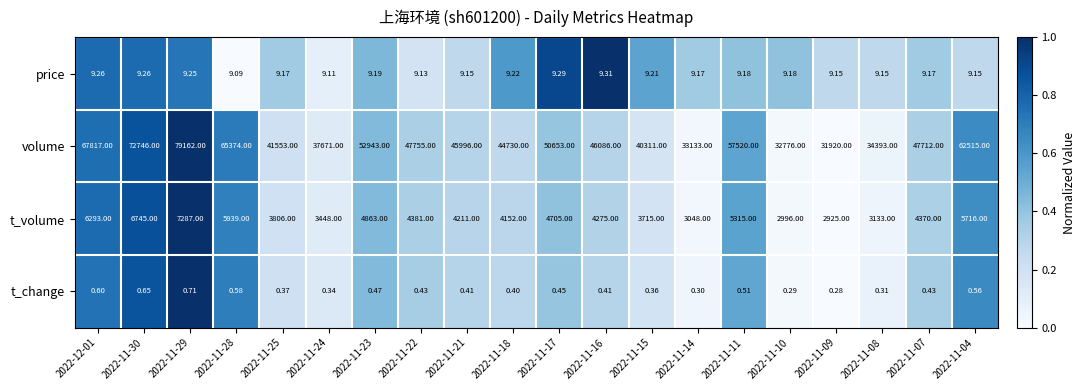

Which series has the largest range (max minus min)?

volume